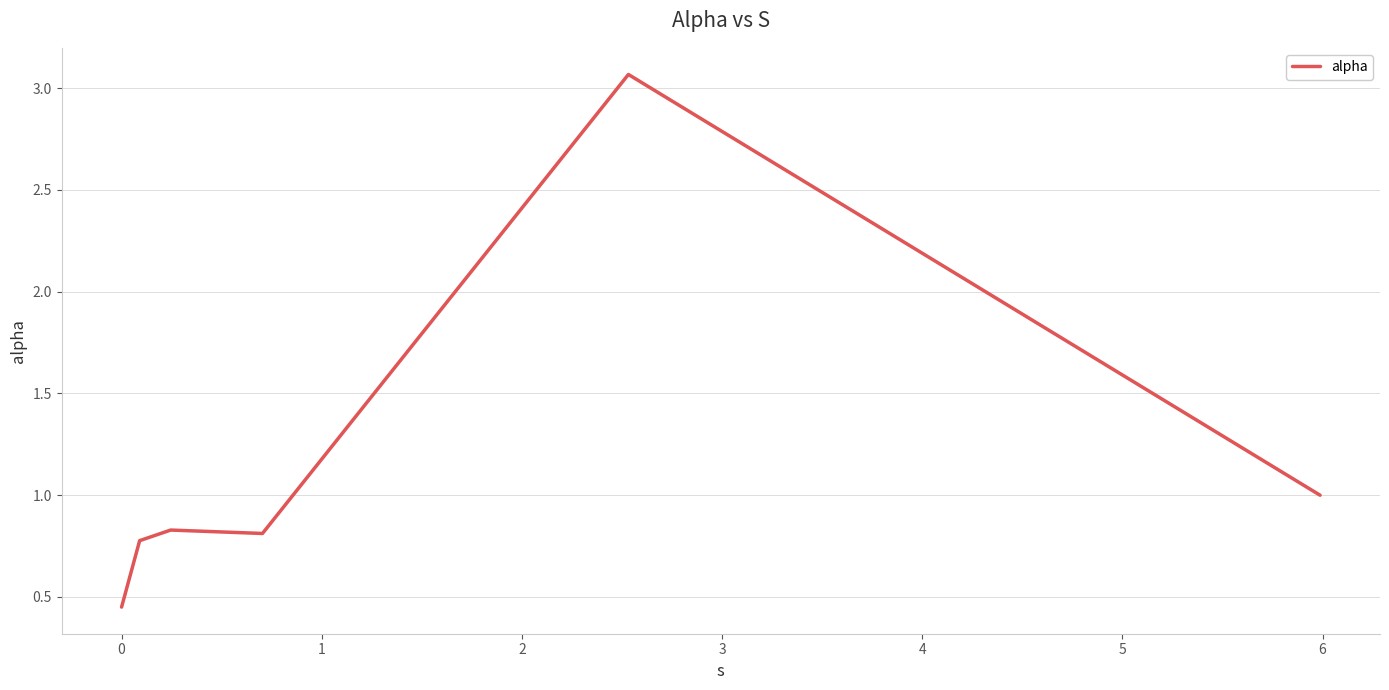

What is the sum of all values?

6.9